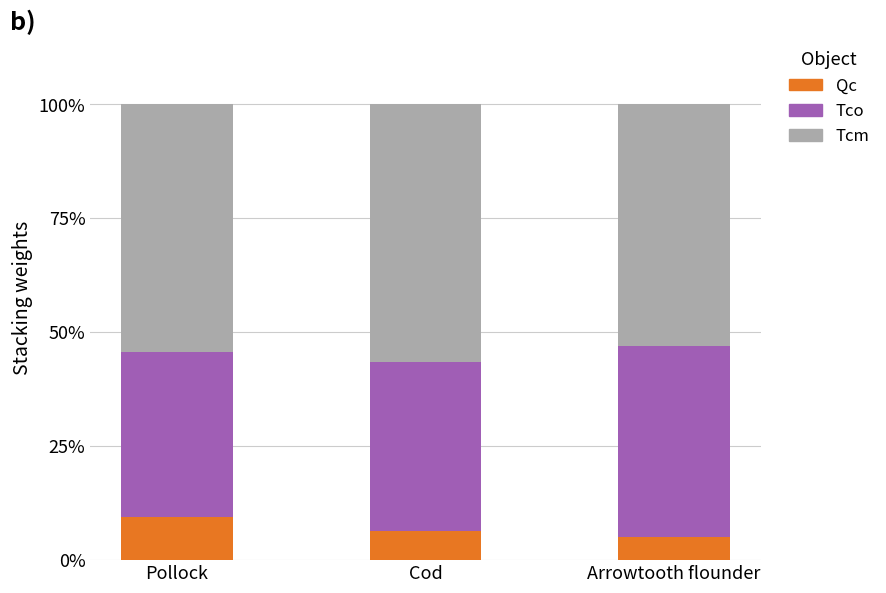

Is it true that Qc equals 6.5 at Cod?

True